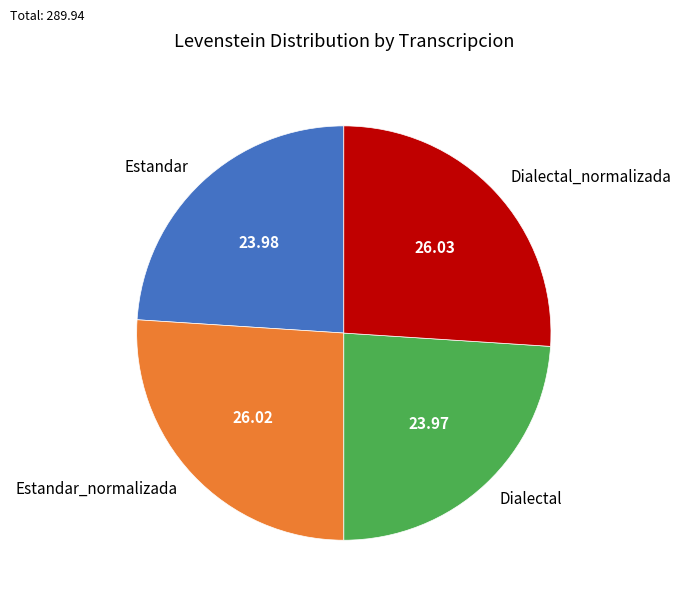

Is there a majority slice in this chart?

No